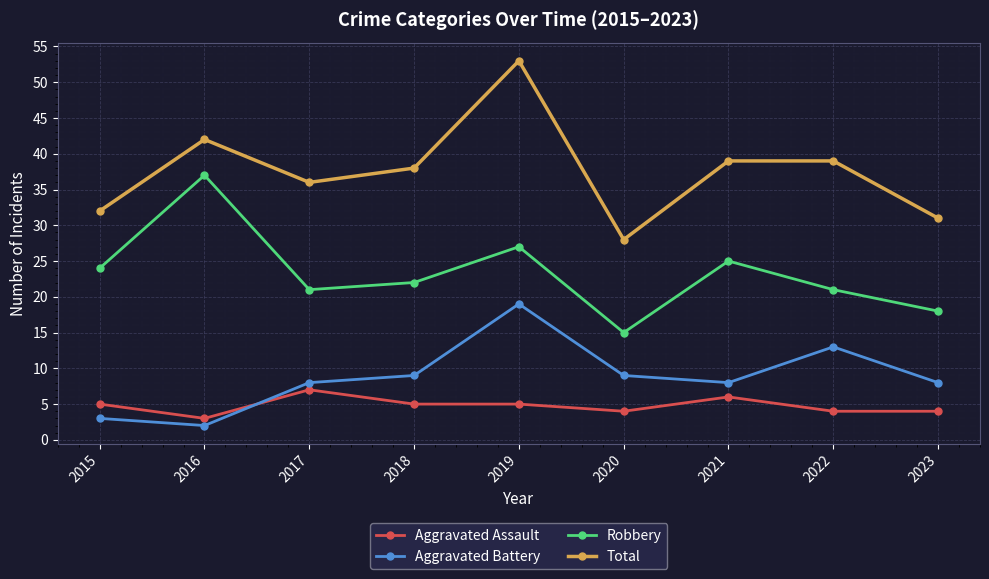

What is the value of the Aggravated Assault point at the 4th from the left?

5